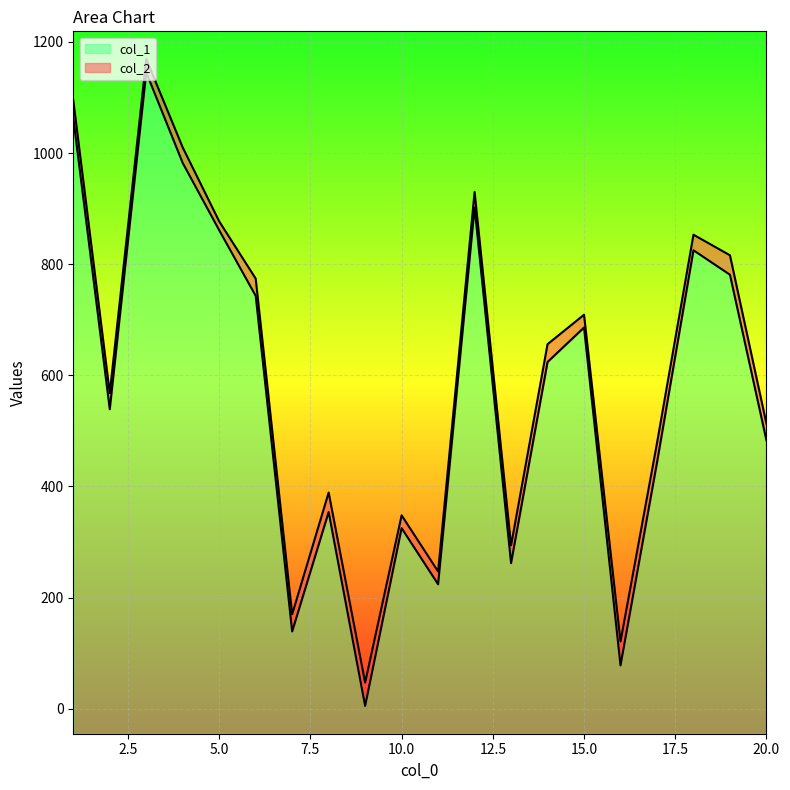

What is the highest value of the col_1 series?

1190